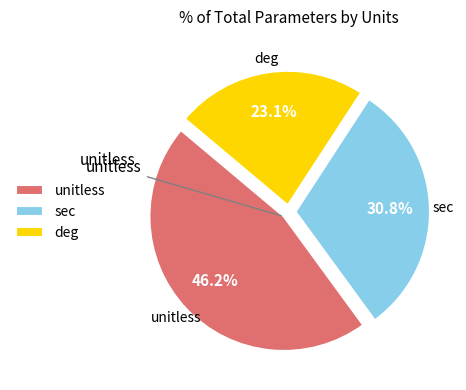

What is the largest slice in the pie chart?

unitless